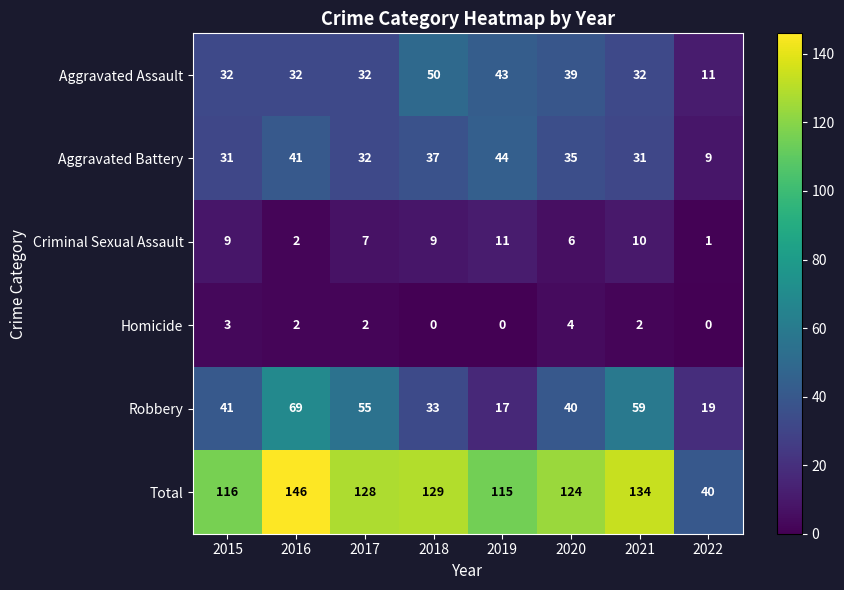

Rank the series at 2018 from highest to lowest value.

Total, Aggravated Assault, Aggravated Battery, Robbery, Criminal Sexual Assault, Homicide